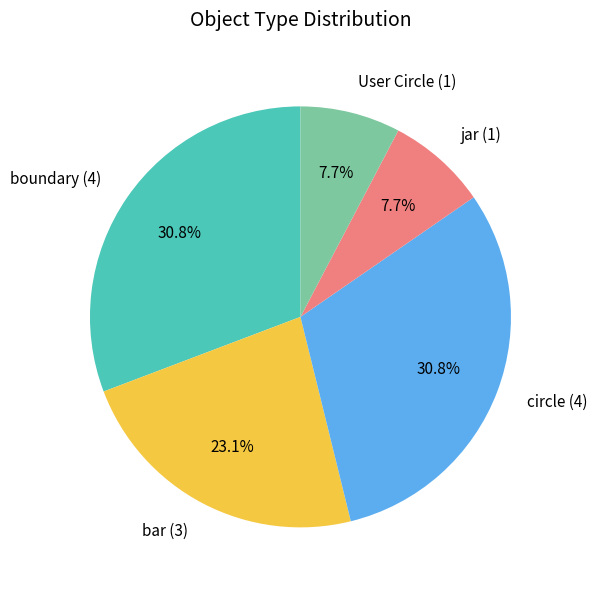

What portion of the pie excludes circle?

69.2%